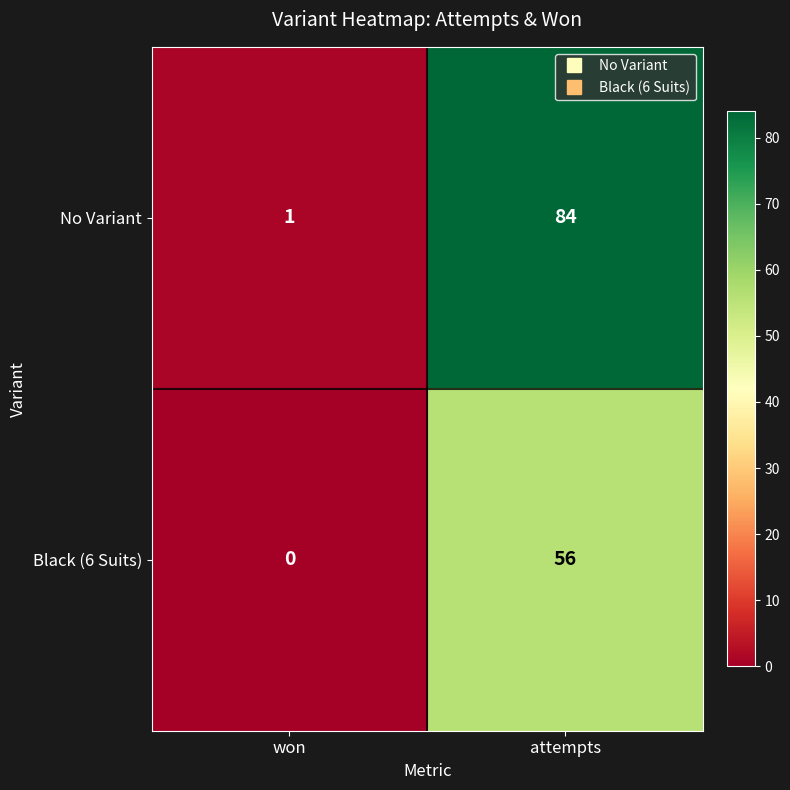

At which category does the chart reach its minimum across all series?

won